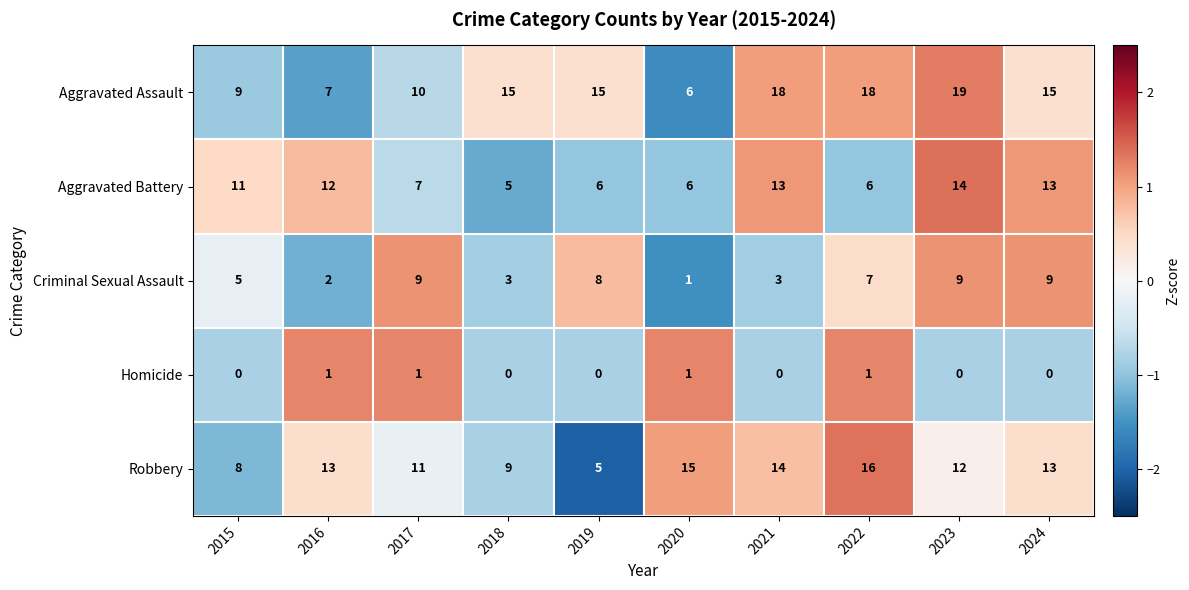

What is the maximum value shown in the chart?

19